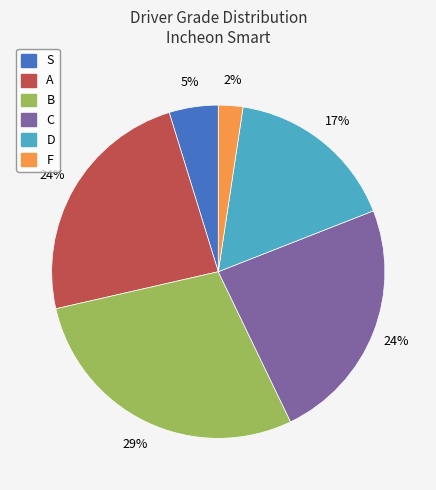

What is the smallest slice in the pie chart?

F